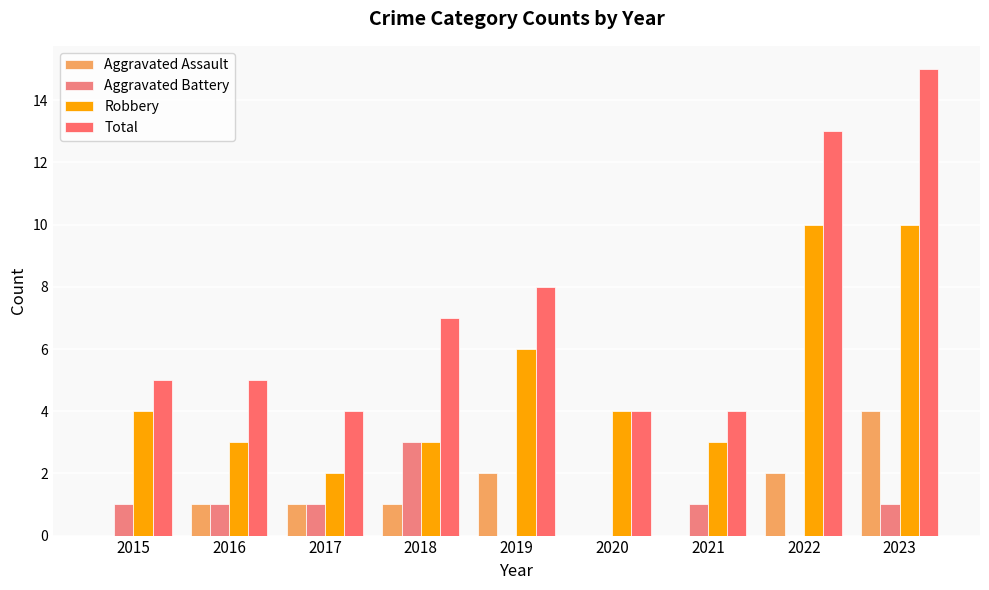

At how many categories does at least one series exceed 5?

4